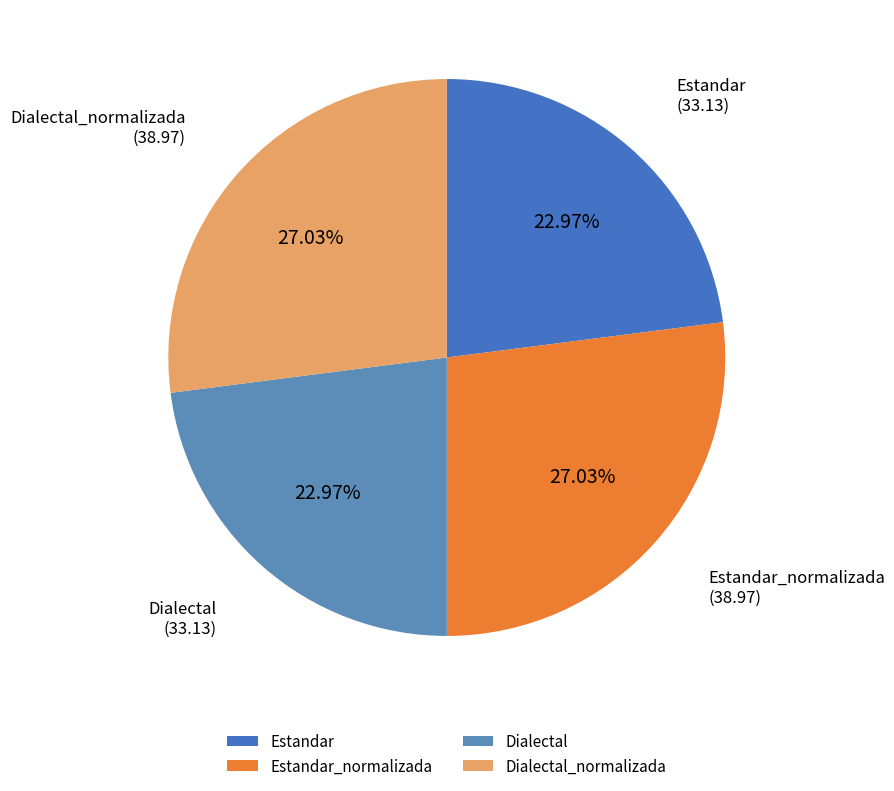

To the nearest percent, what percentage of the pie is Estandar_normalizada?

27%